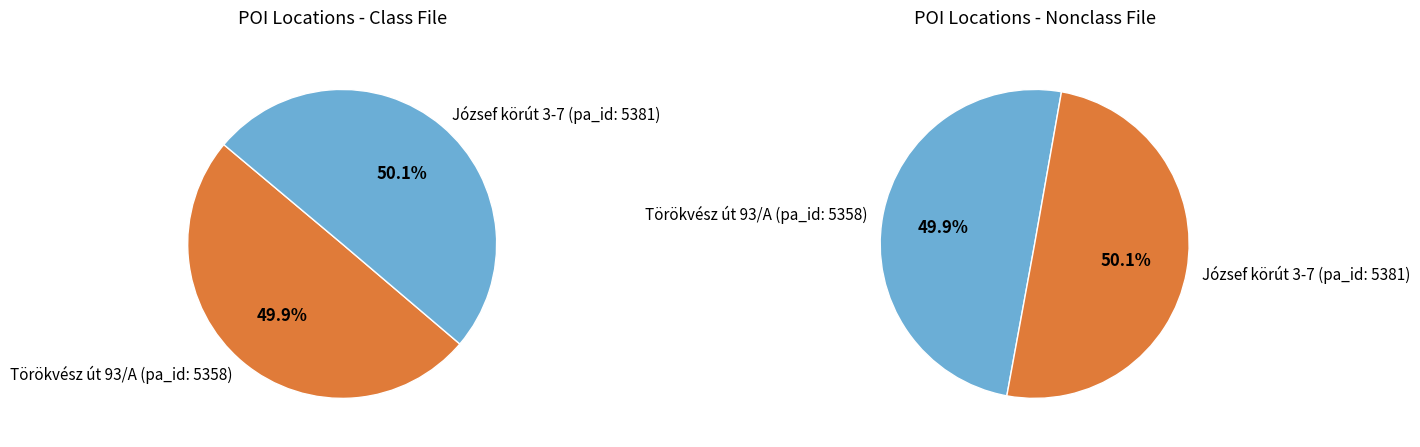

What is the ratio of the value at Törökvész út 93/A (pa_id: 5358) to the value at József körút 3-7 (pa_id: 5381)?

1.0